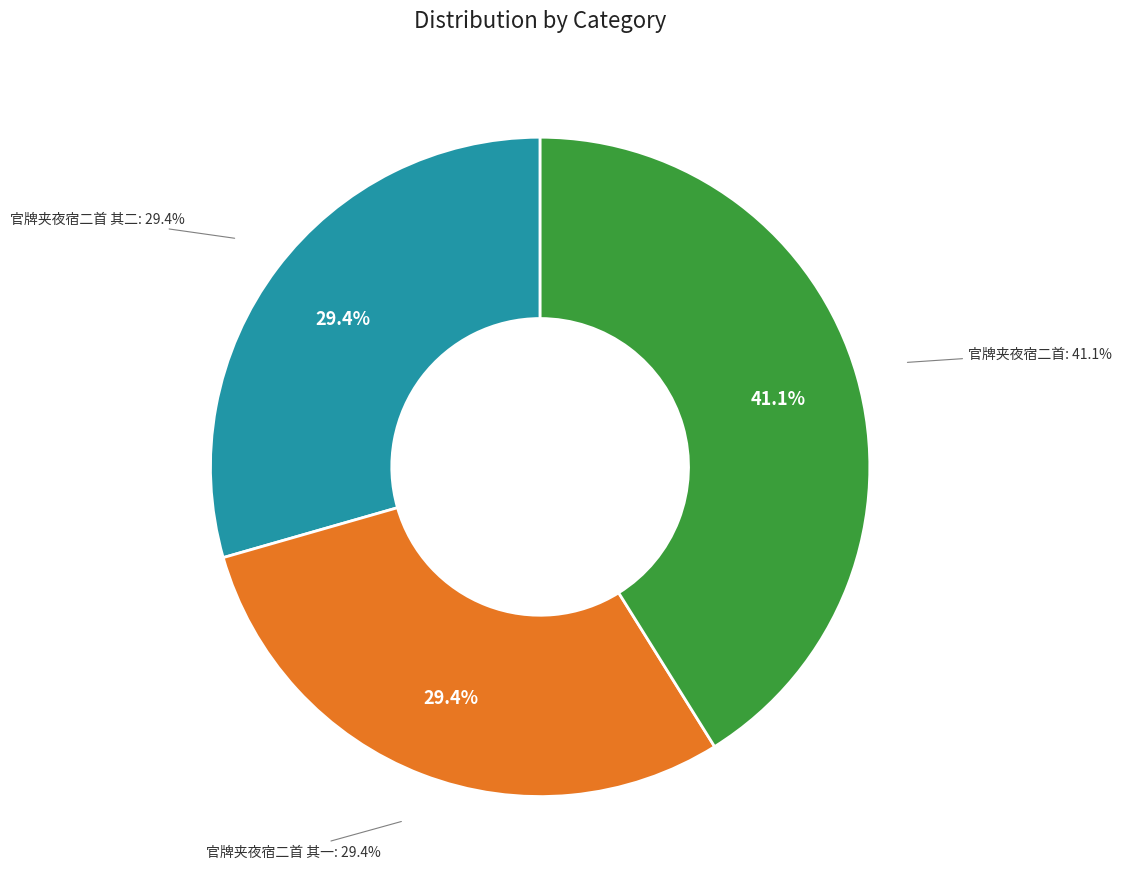

Rank the categories by value from lowest to highest.

官牌夹夜宿二首 其一, 官牌夹夜宿二首 其二, 官牌夹夜宿二首